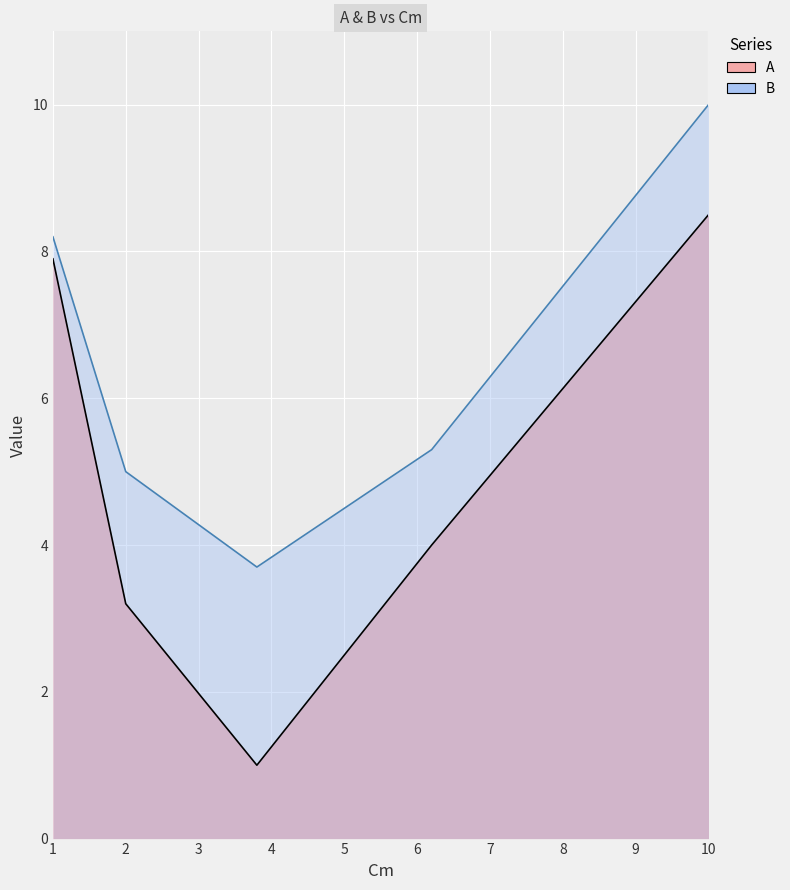

How many values in the A series are below 4?

2